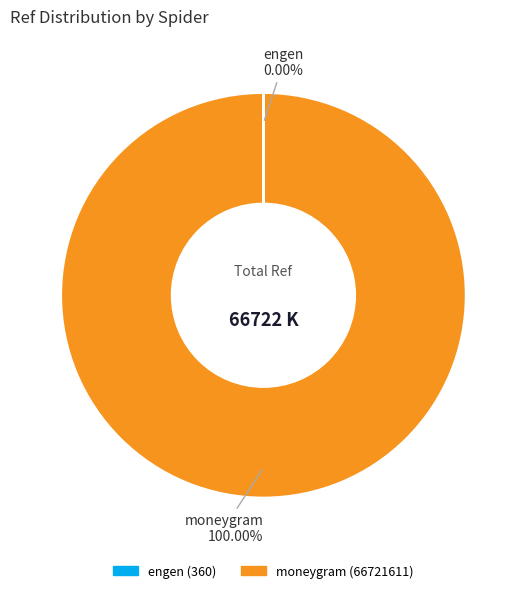

Does moneygram represent more than half of the total?

Yes